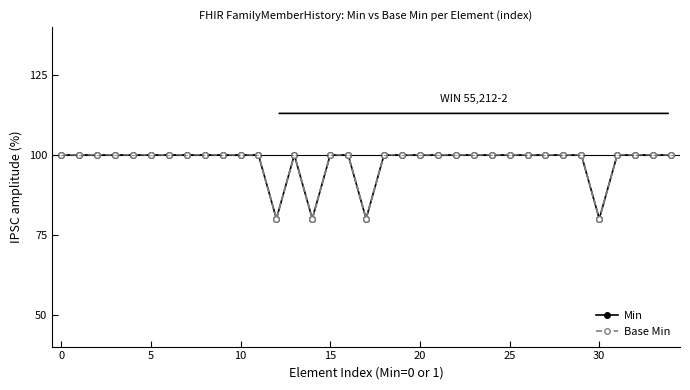

What is the difference between the maximum and minimum values in the Base Min series?

20